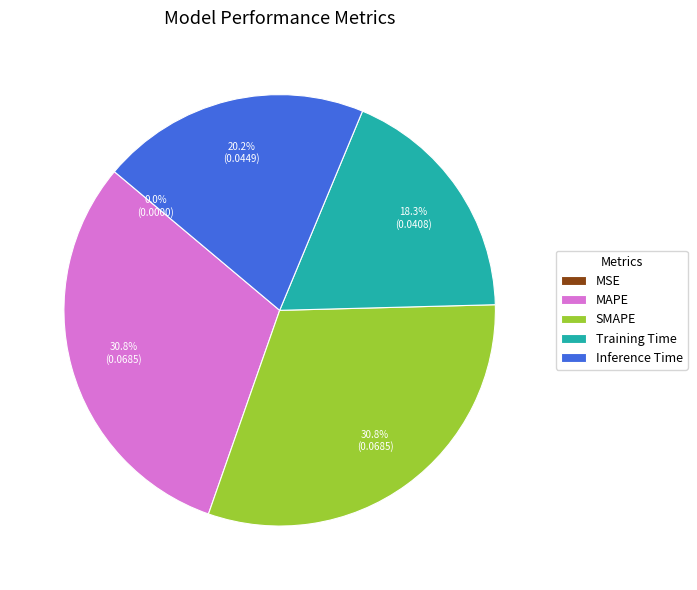

To the nearest percent, what is the average slice percentage?

20%